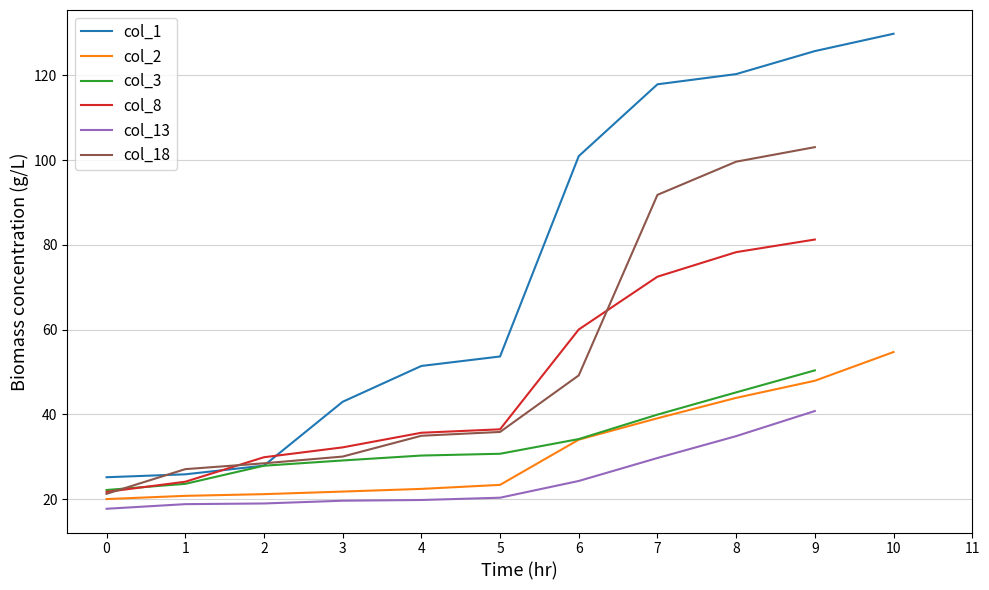

True or false: col_1 has a value of 21.7 at 3.

False